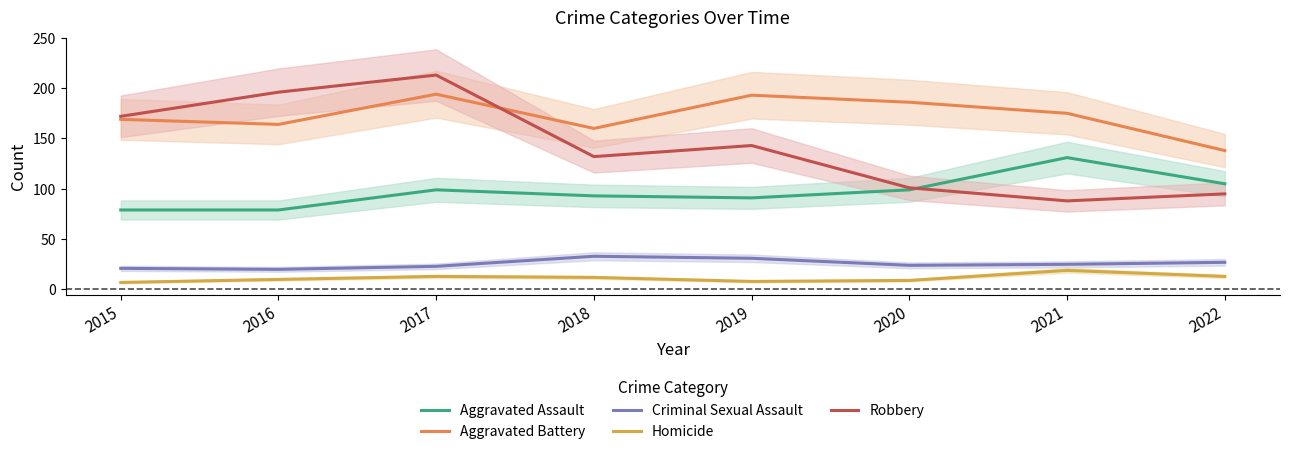

What is the average value of the Aggravated Assault series?

97